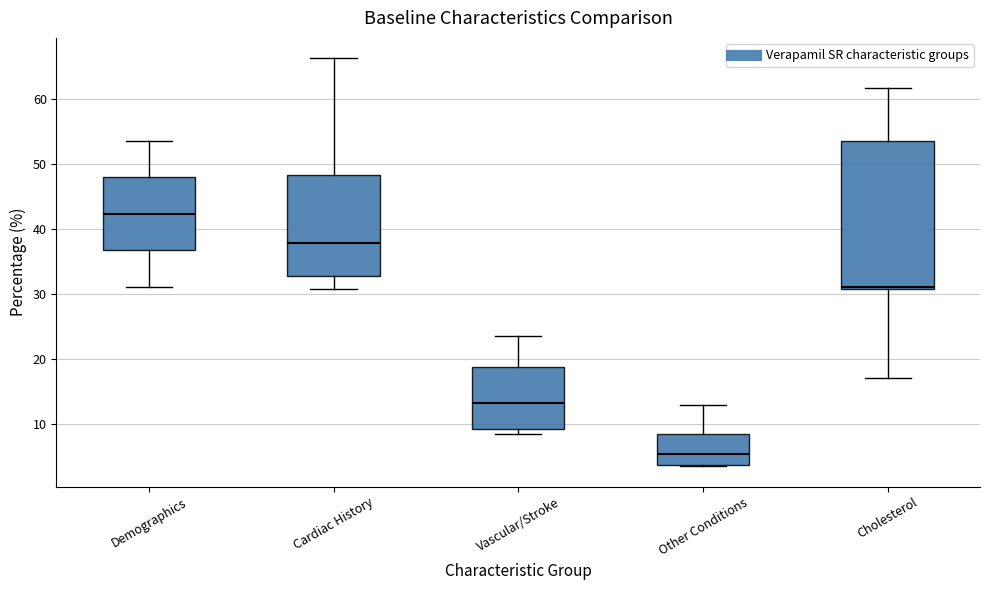

Reading left to right, read every box against the y-axis: the position of its median line, the range the box covers, and the ends of its whiskers. The values are not printed on the chart, so give them approximately, as read against the axis.

Demographics: median 42, box 37 to 48, whiskers 31 to 54
Cardiac History: median 38, box 33 to 48, whiskers 31 to 66
Vascular/Stroke: median 13, box 9 to 19, whiskers 9 (just below the box's lower edge) to 24
Other Conditions: median 5, box 4 to 9, whiskers 4 to 13
Cholesterol: median 31 (just above the box's lower edge), box 31 to 54, whiskers 17 to 62